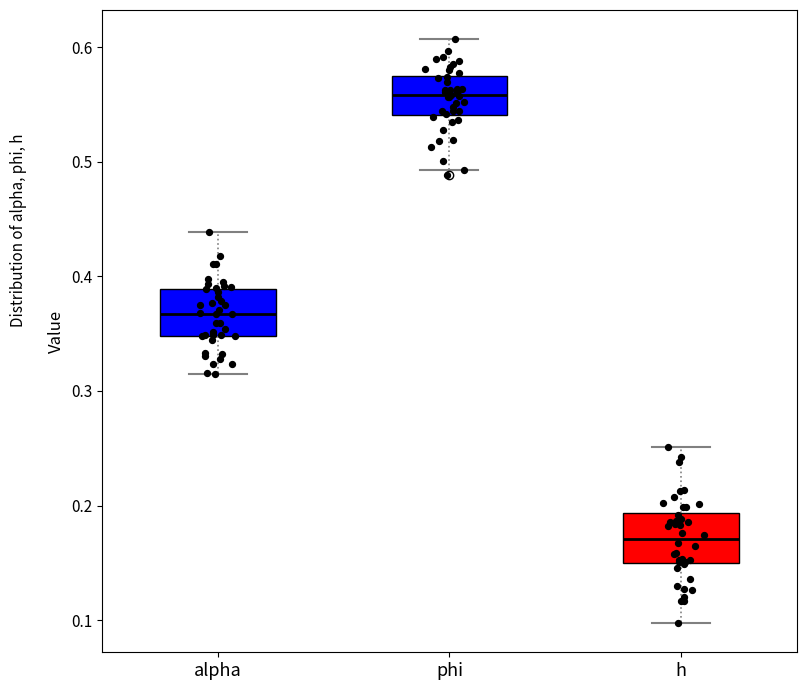

Reading left to right, transcribe this box plot: for each box, give where its median line is, the range the box spans, and where its two whiskers end, as read against the y-axis. The values are not printed on the chart, so give them approximately, as read against the axis.

alpha: median 0.37, box 0.35 to 0.39, whiskers 0.31 to 0.44
phi: median 0.56, box 0.54 to 0.58, whiskers 0.49 to 0.61
h: median 0.17, box 0.15 to 0.19, whiskers 0.10 to 0.25